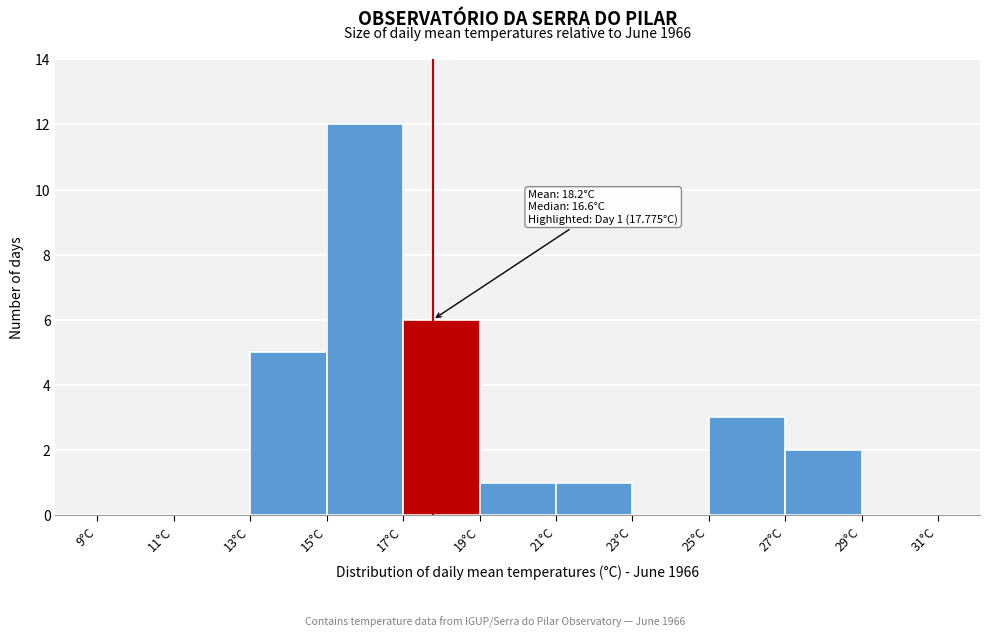

Over which range of the x-axis is the bar tallest?

15 to 17